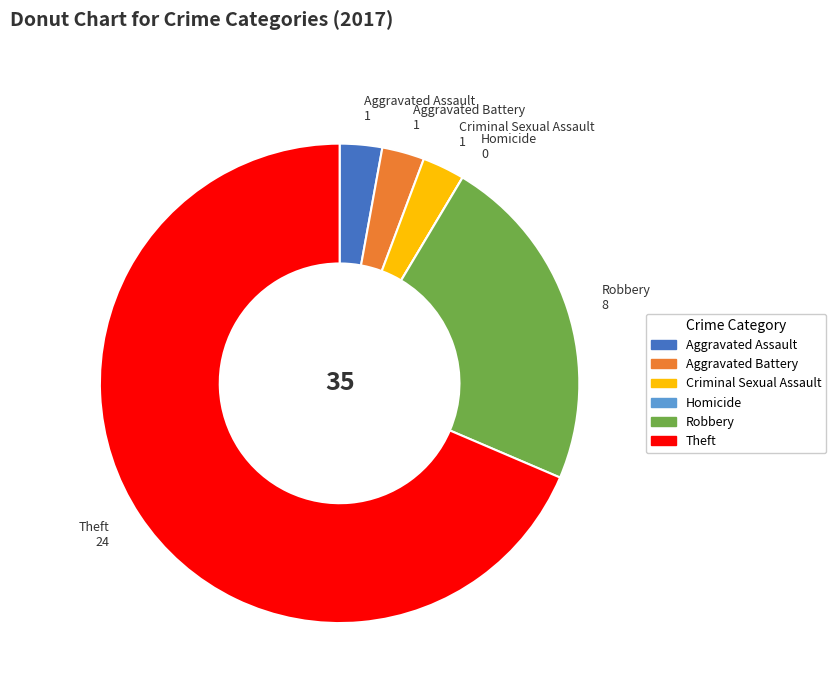

Do Robbery and Theft together represent more than half of the pie?

Yes